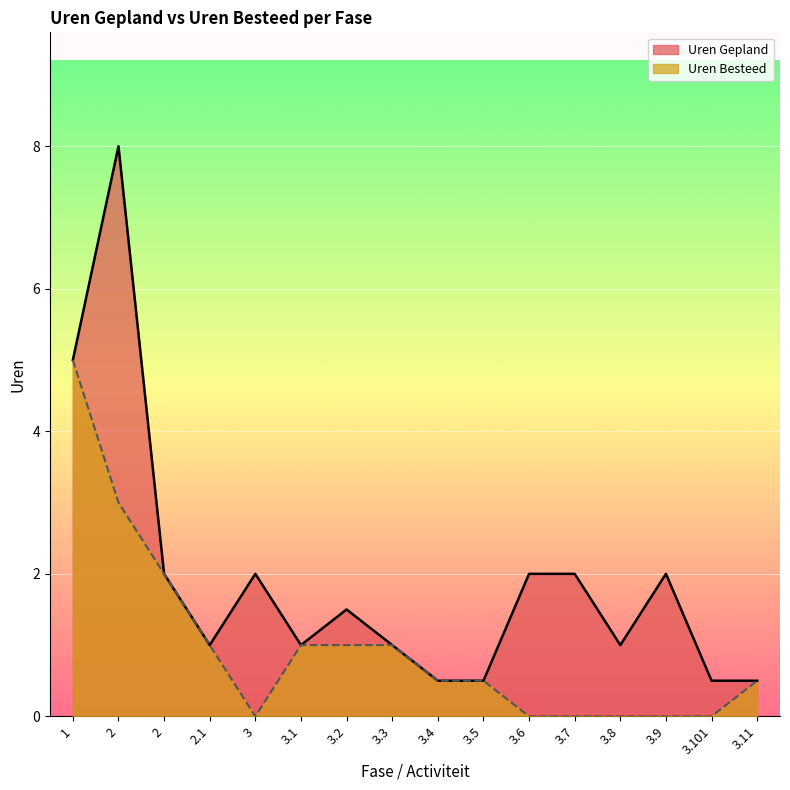

Between 2.1 and 3.6, which is larger?

3.6